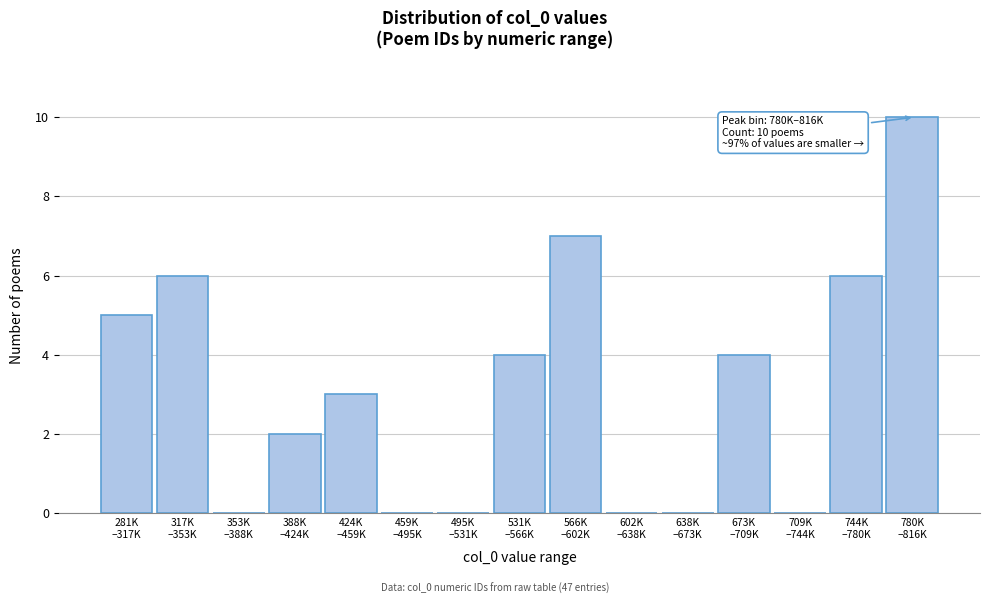

What is the sum of all values?

47